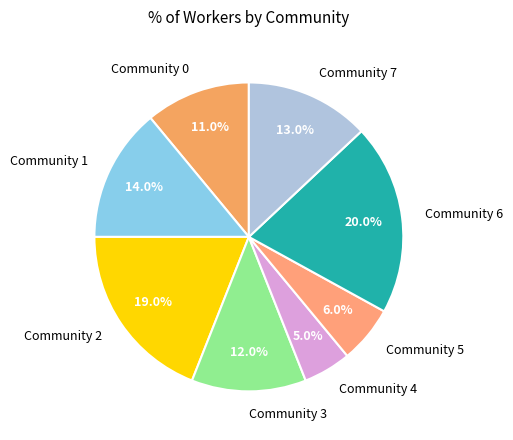

What is the smallest slice in the pie chart?

Community 4